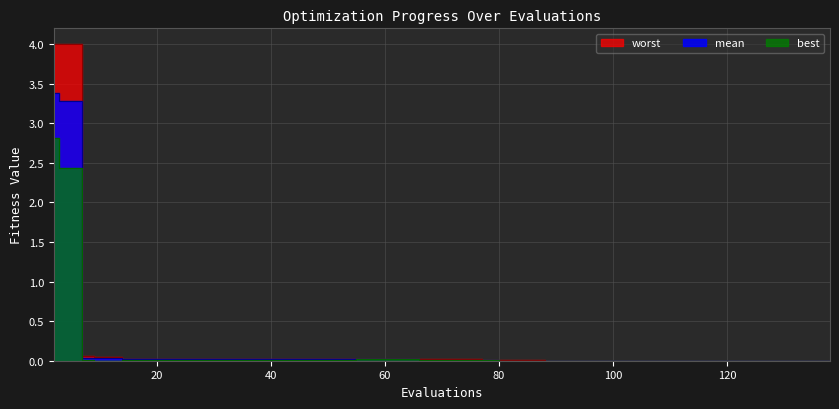

True or false: mean and worst intersect in this chart.

False